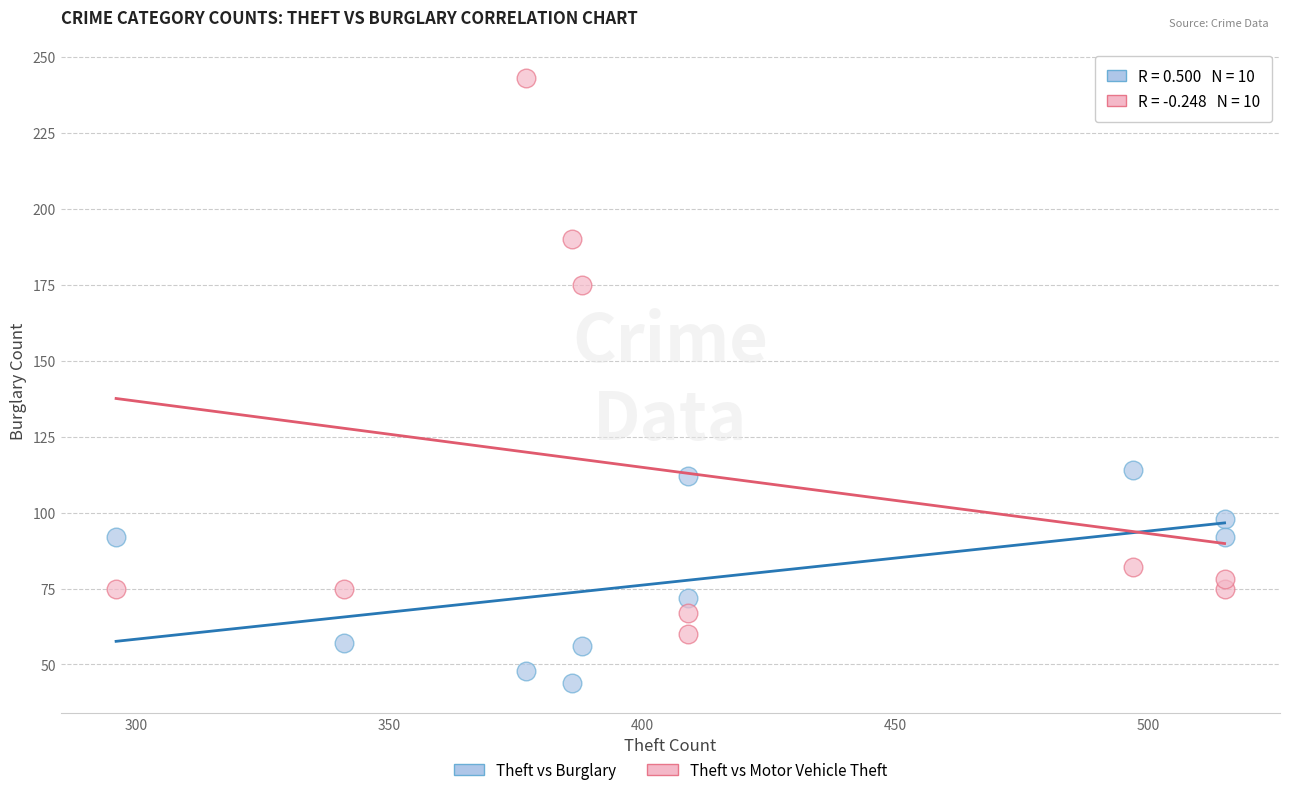

Across all data points, what is the range of Y values (max minus min)?

199